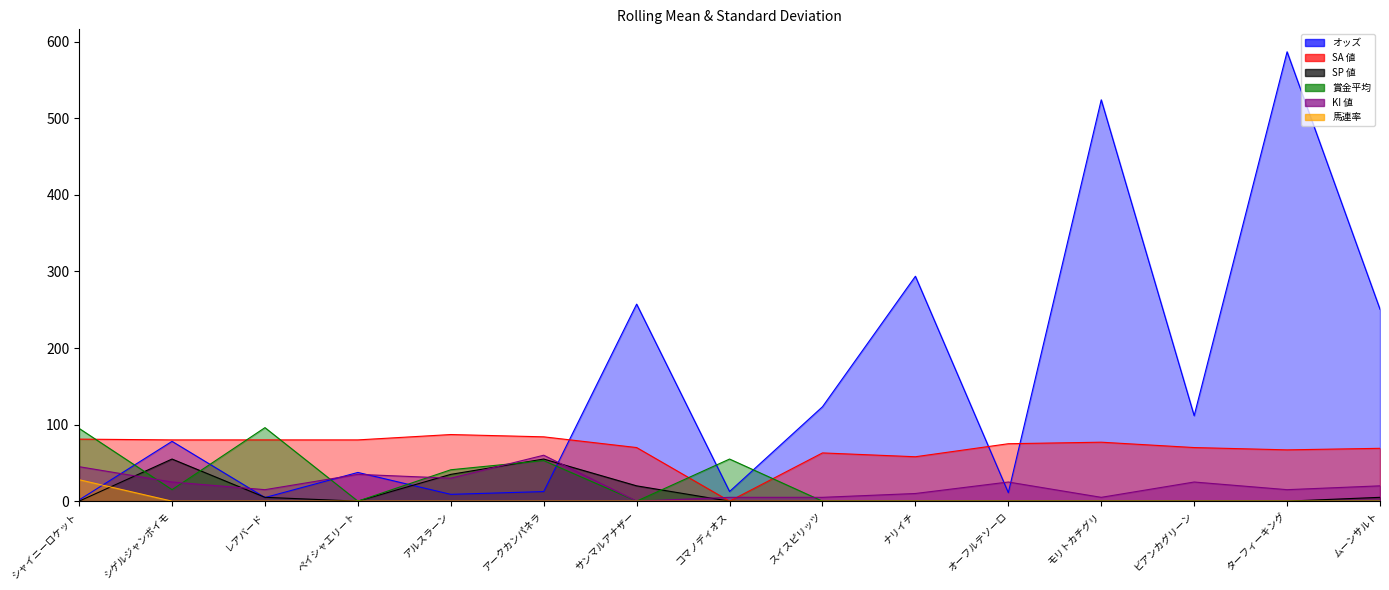

How many interior local valleys does the SA 値 series have?

3